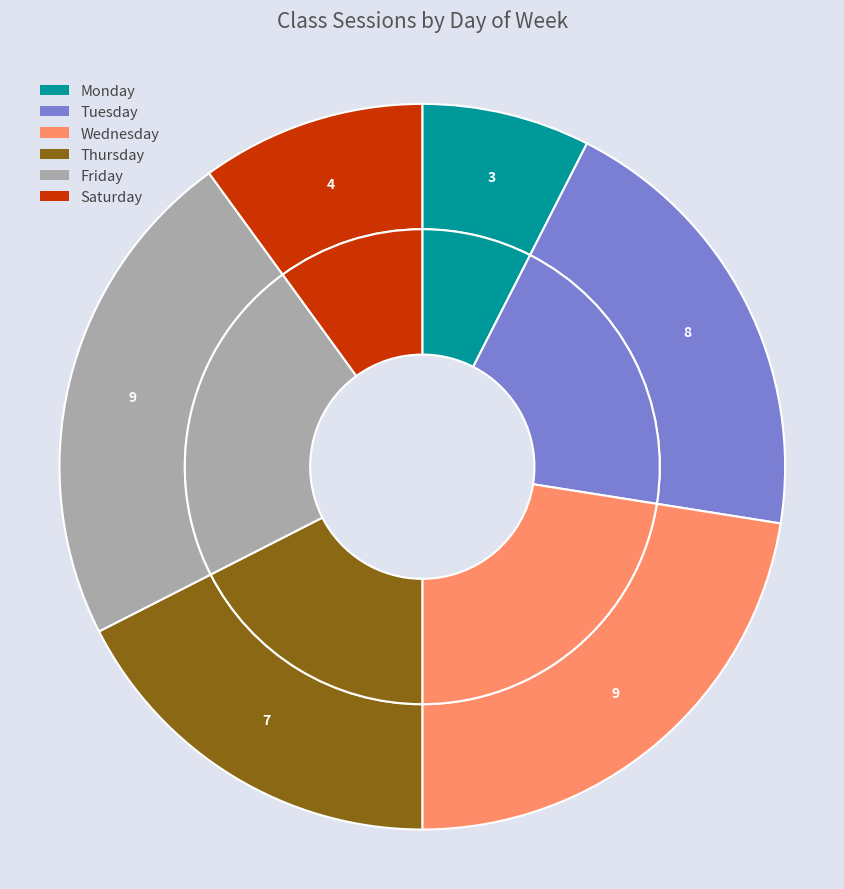

Count the number of slices in the pie.

6